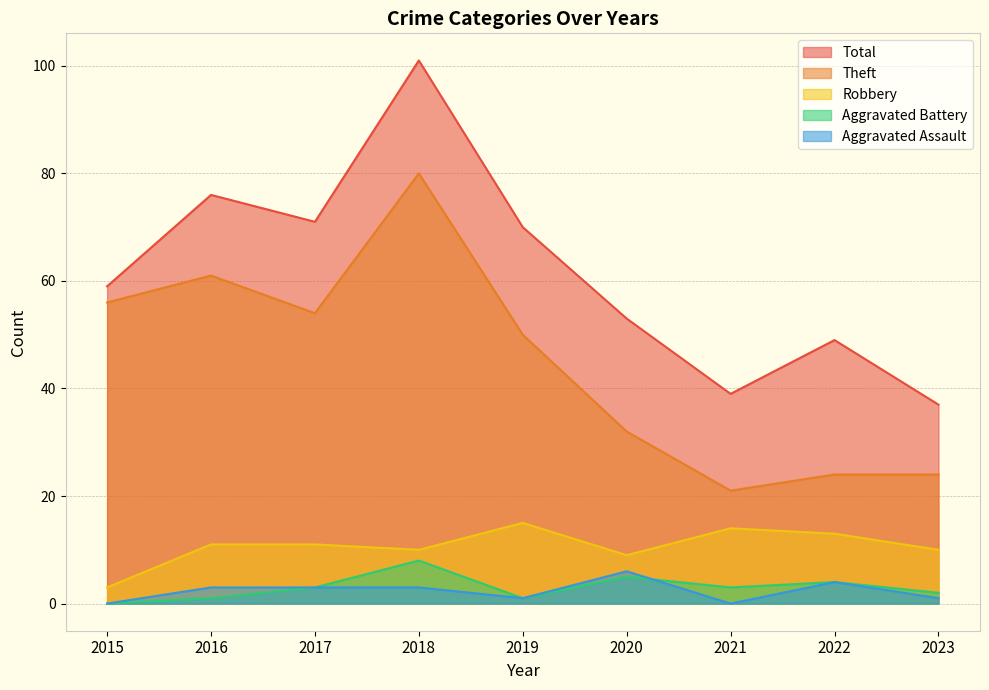

Reading left to right, list all the values displayed in this chart.

Robbery: 2015=3	2016=11	2017=11	2018=10	2019=15	2020=9	2021=14	2022=13	2023=10
Theft: 2015=56	2016=61	2017=54	2018=80	2019=50	2020=32	2021=21	2022=24	2023=24
Aggravated Assault: 2015=0	2016=3	2017=3	2018=3	2019=1	2020=6	2021=0	2022=4	2023=1
Aggravated Battery: 2015=0	2016=1	2017=3	2018=8	2019=1	2020=5	2021=3	2022=4	2023=2
Total: 2015=59	2016=76	2017=71	2018=101	2019=70	2020=53	2021=39	2022=49	2023=37